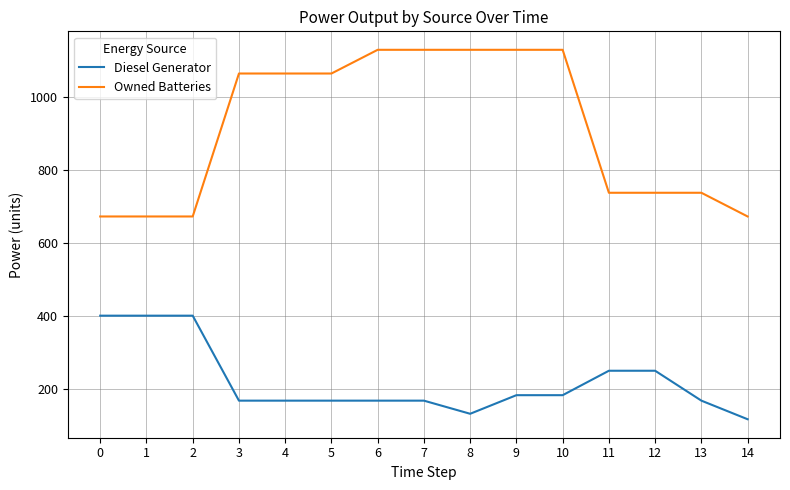

At how many categories does at least one series exceed 693?

11